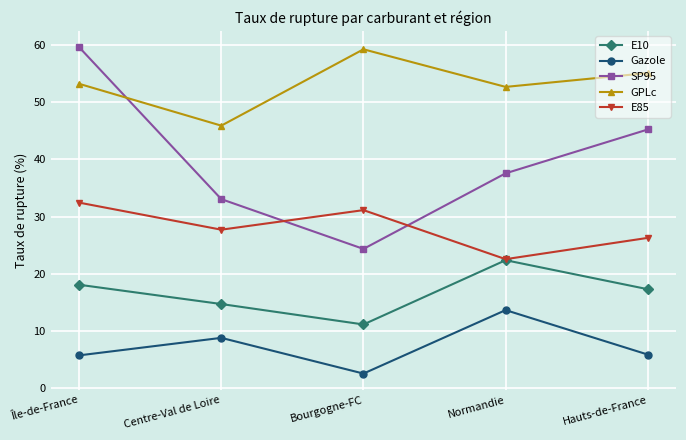

Which series has the widest spread of values?

SP95